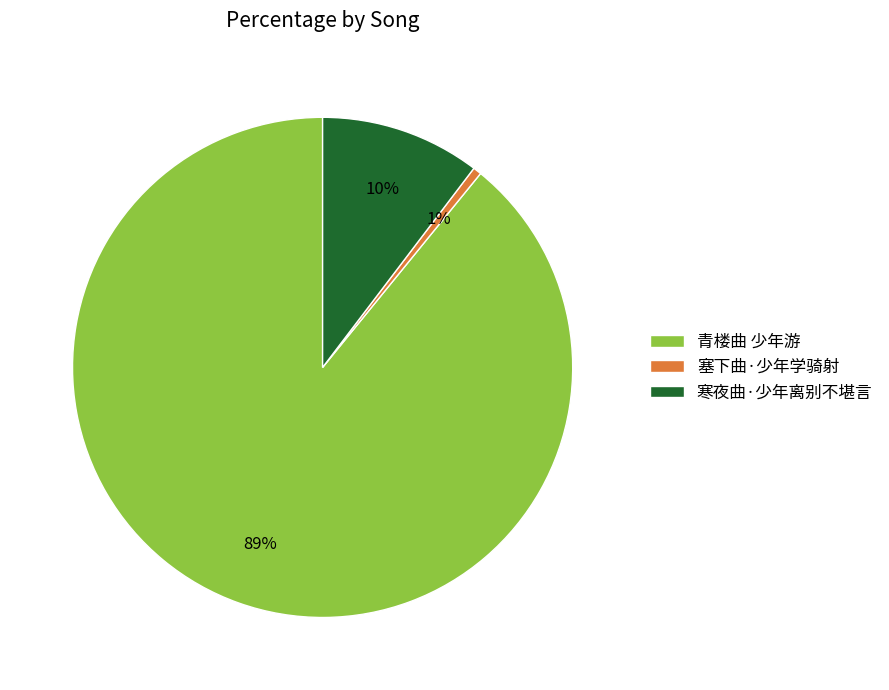

What percentage is the 青楼曲 少年游 slice, to the nearest percent?

89%